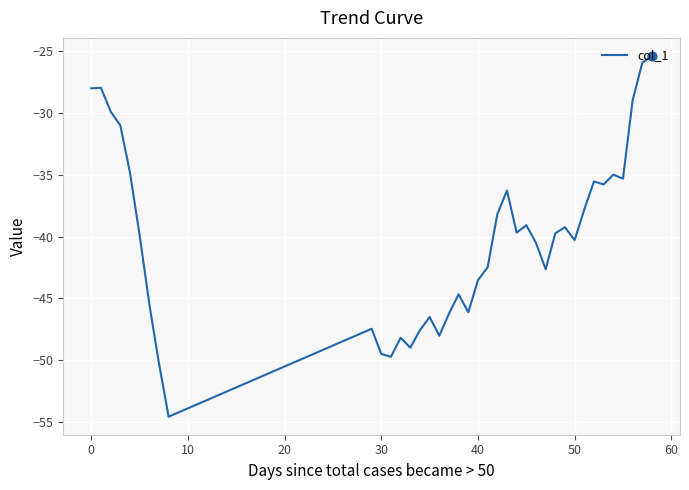

What is the greatest value displayed?

-25.4